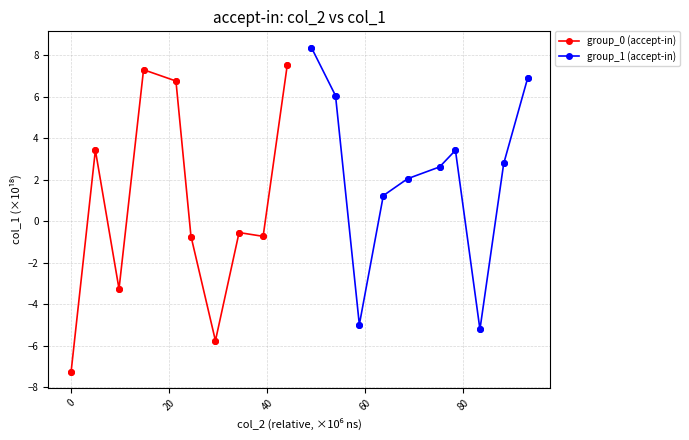

Rank the series by their maximum value, from highest to lowest.

group_1 (accept-in), group_0 (accept-in)